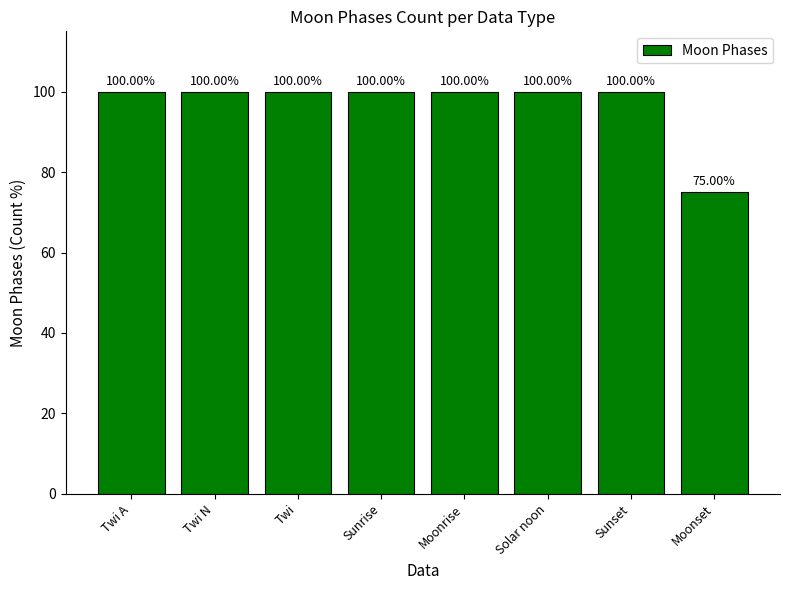

What is the average value?

97